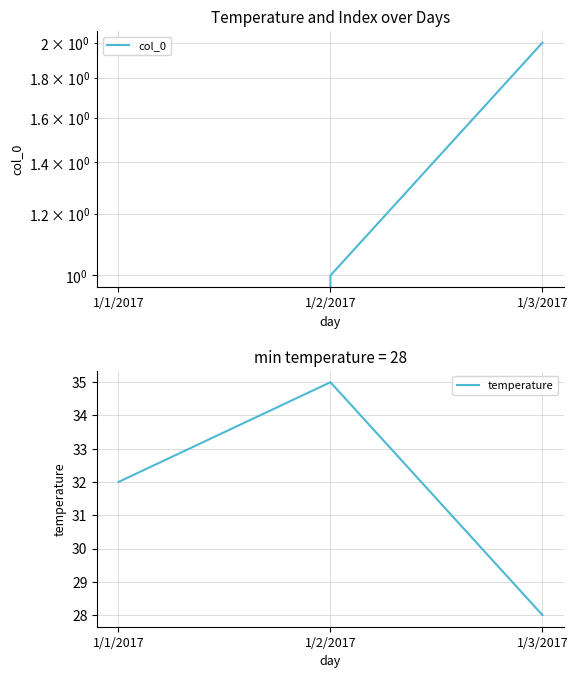

What is the sum of the temperature values at 1/1/2017 and 1/3/2017?

60